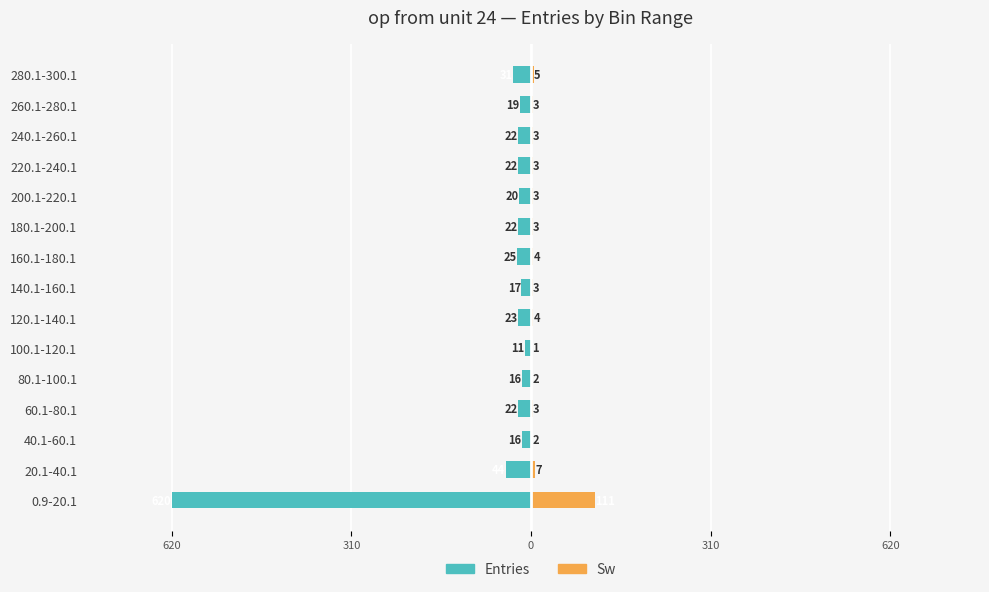

Which series changed the most between 0.9-20.1 and 280.1-300.1?

Entries